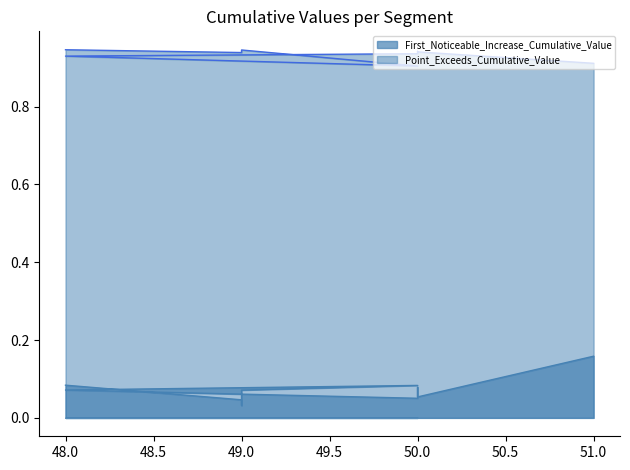

How many interior local peaks does the First_Noticeable_Increase_Cumulative_Value series have?

2